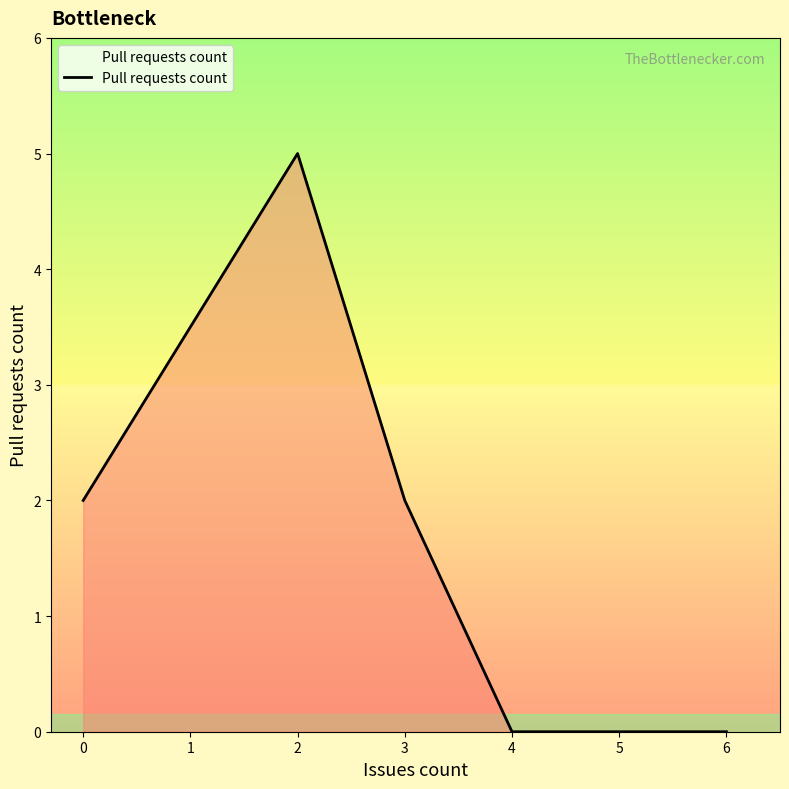

True or false: the data has more than 2 interior local peaks.

False